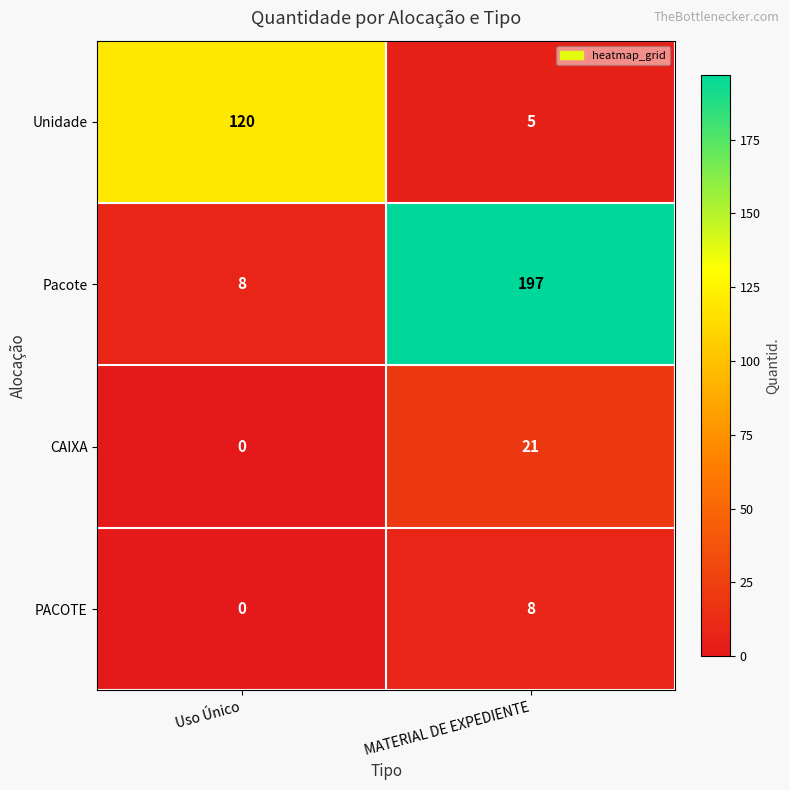

Where is PACOTE nearest to the value 4?

Uso Único